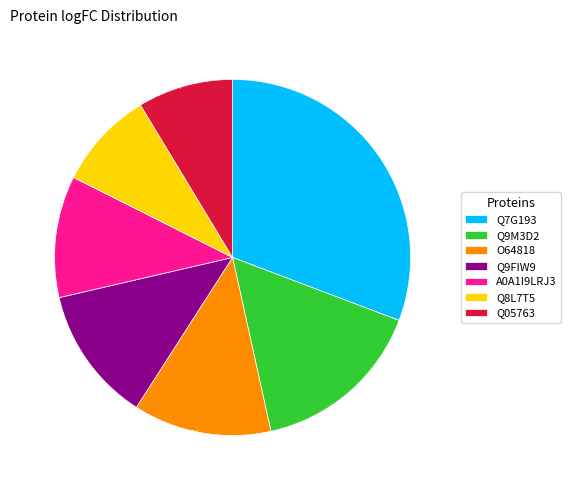

To the nearest percent, what percentage of the pie is Q05763?

9%